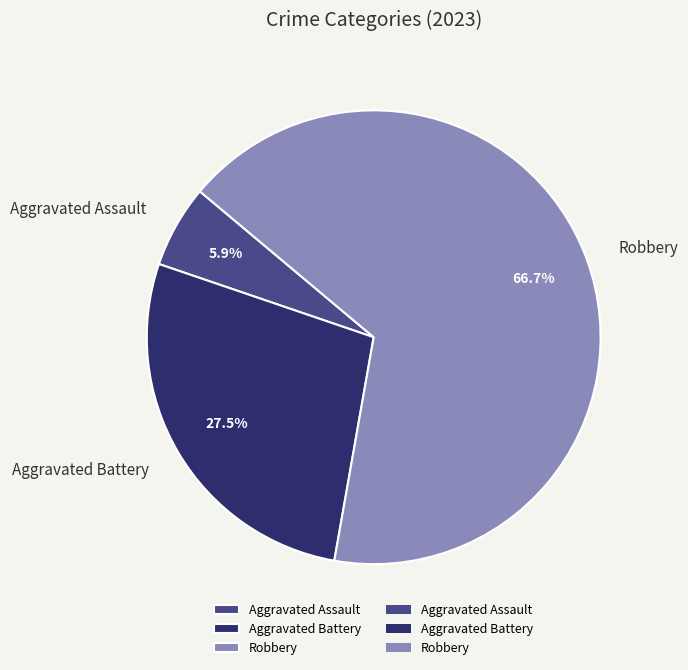

What is the ratio of the value at Robbery to the value at Aggravated Battery?

2.4